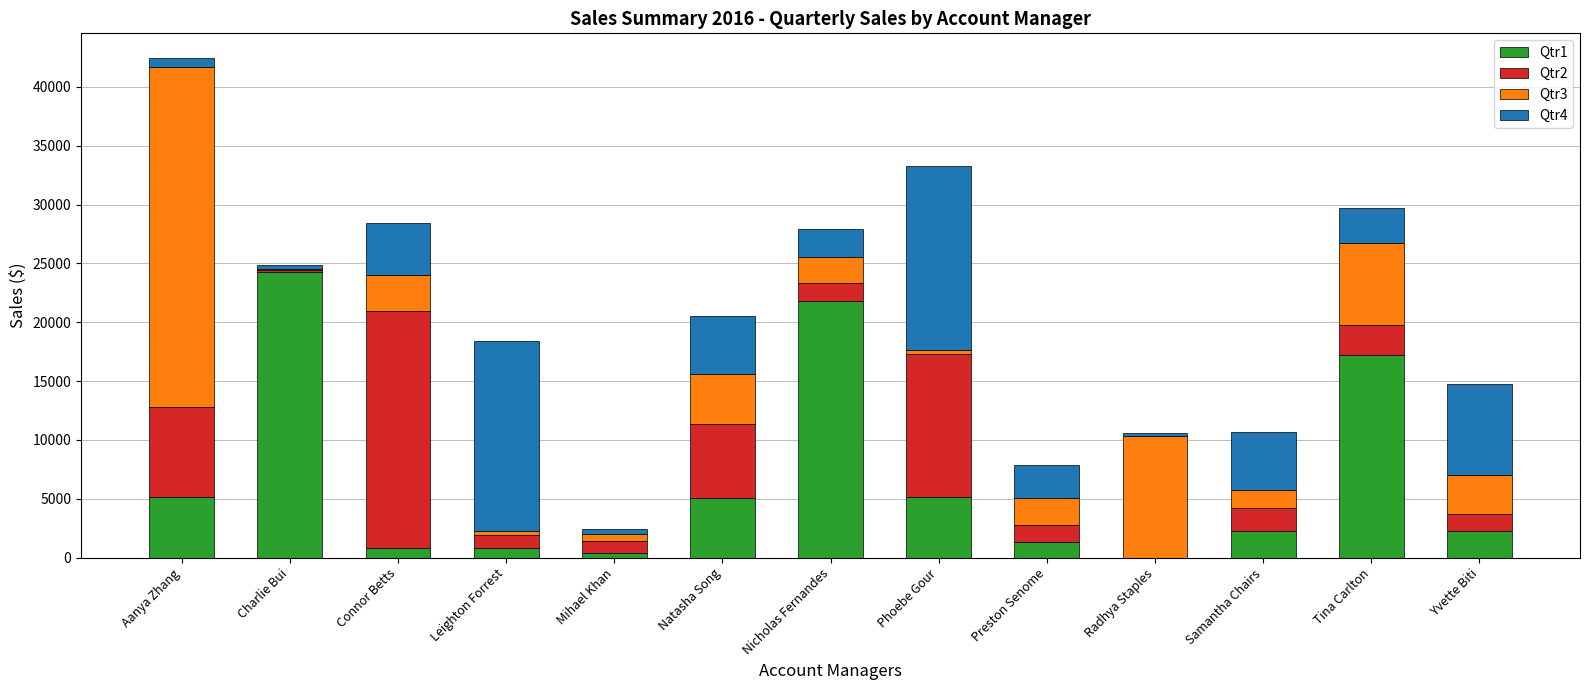

At which category is the sum across all series the highest?

Aanya Zhang